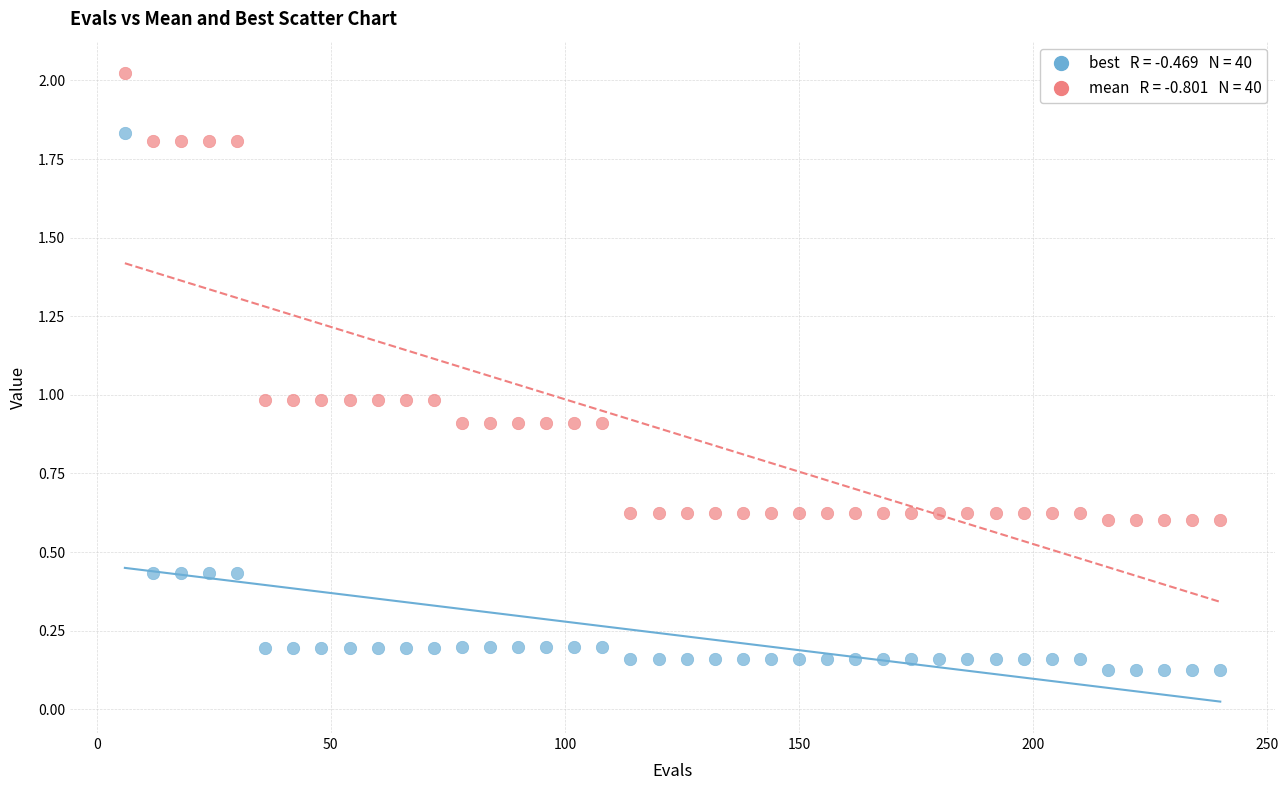

Across all data points, what is the range of Y values (max minus min)?

1.9